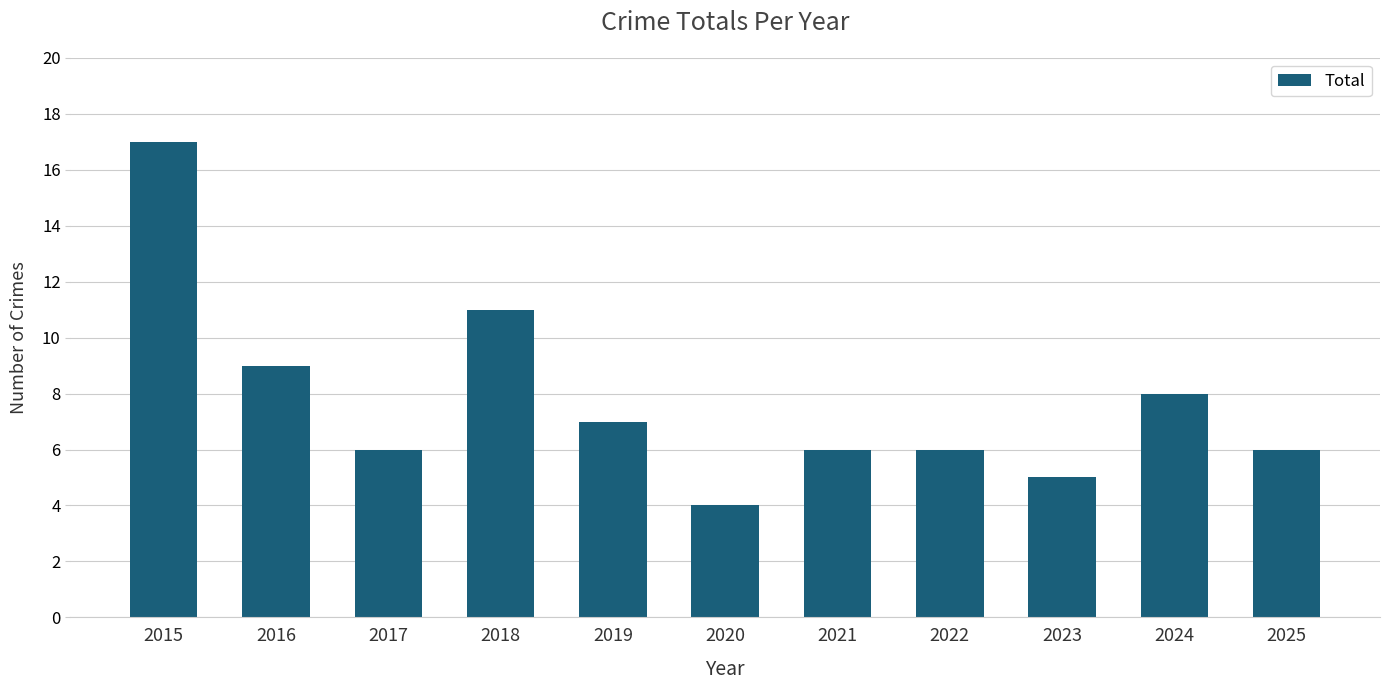

What is the value of the 11th bar from the left?

6